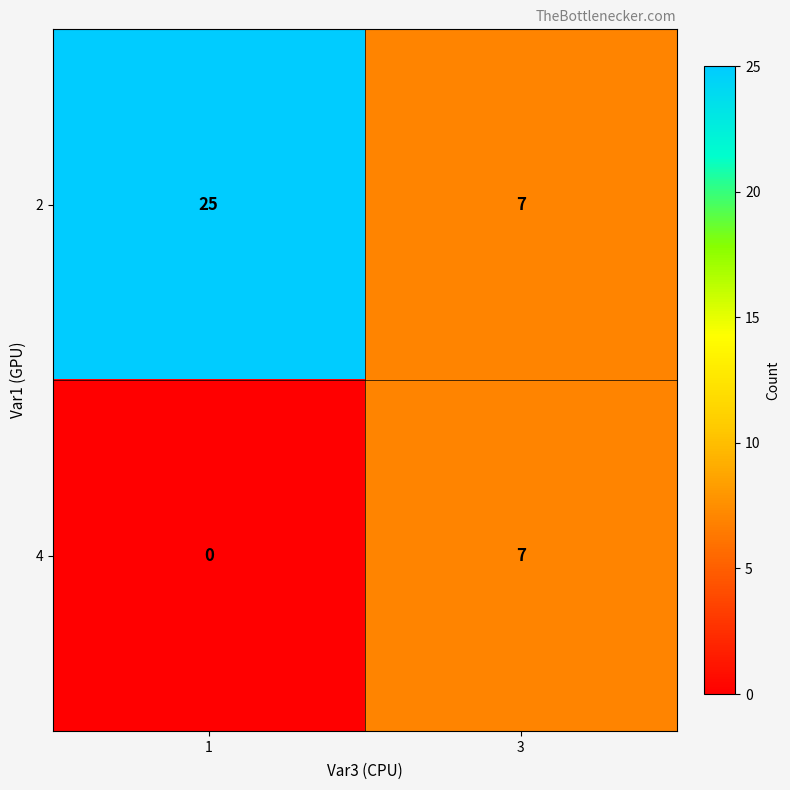

Rank the series by their average value, from lowest to highest.

4, 2